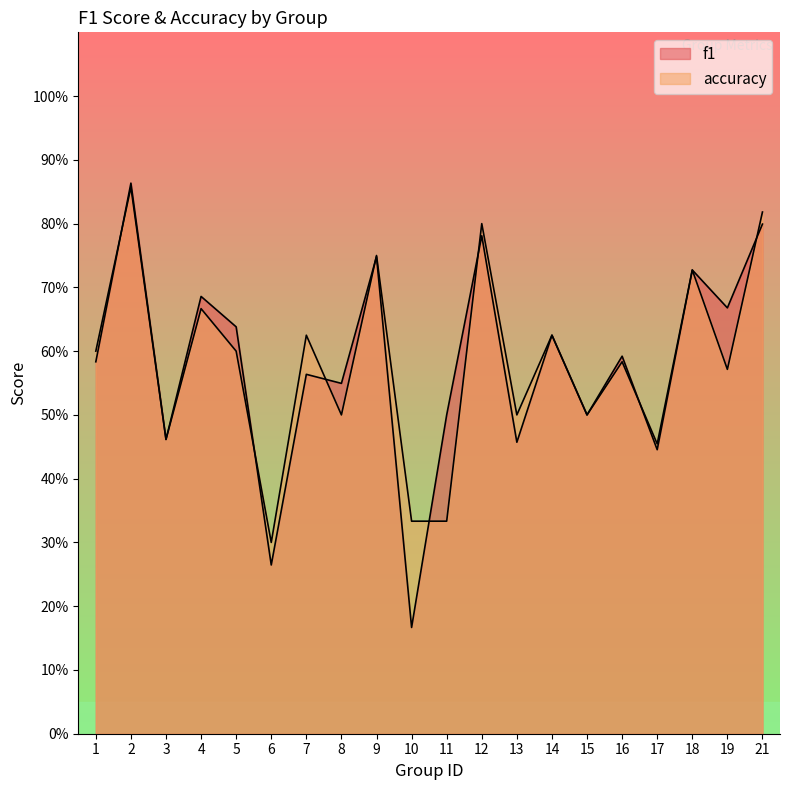

Which series has the largest range (max minus min)?

f1